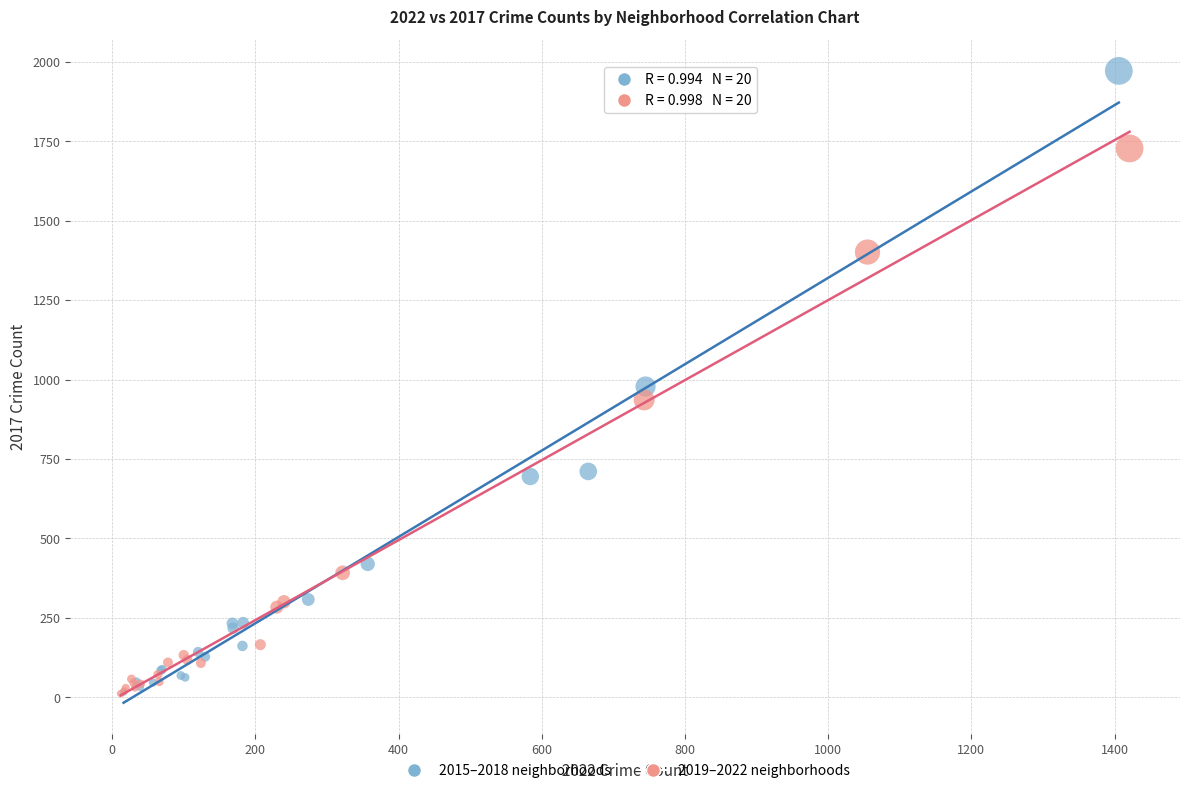

Which series contains the highest Y value?

2015–2018 neighborhoods